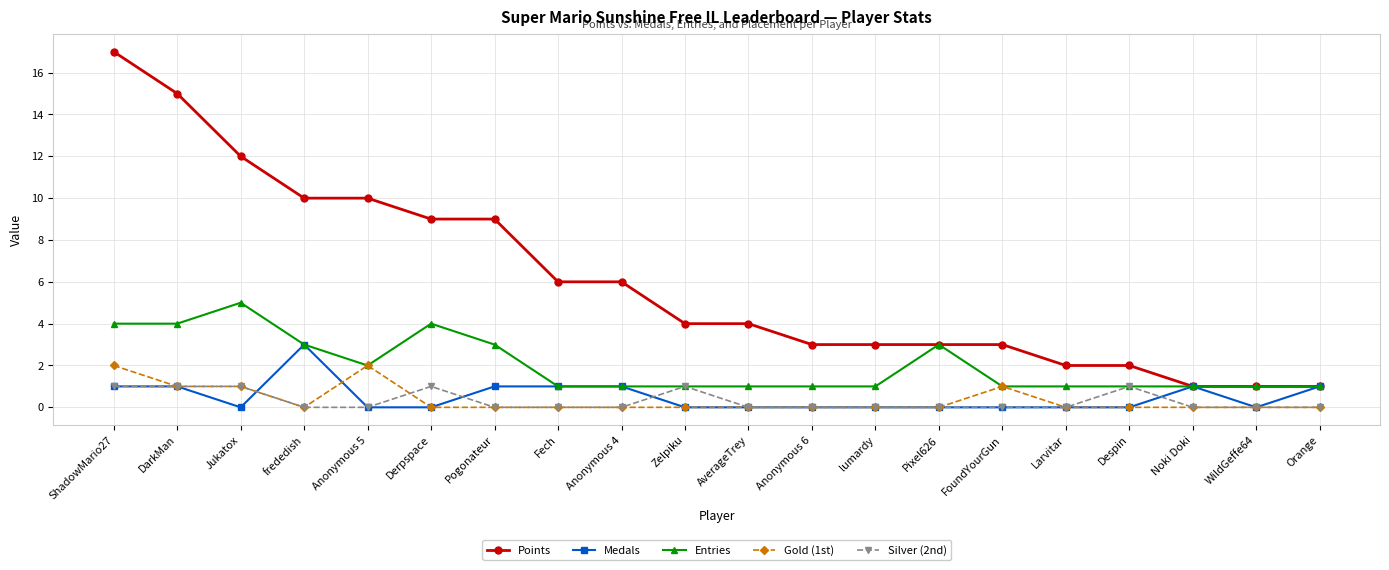

Reading left to right, extract all data points from this chart.

Points: 17	15	12	10	10	9	9	6	6	4	4	3	3	3	3	2	2	1	1	1
Medals: 1	1	0	3	0	0	1	1	1	0	0	0	0	0	0	0	0	1	0	1
Entries: 4	4	5	3	2	4	3	1	1	1	1	1	1	3	1	1	1	1	1	1
Gold (1st): 2	1	1	0	2	0	0	0	0	0	0	0	0	0	1	0	0	0	0	0
Silver (2nd): 1	1	1	0	0	1	0	0	0	1	0	0	0	0	0	0	1	0	0	0